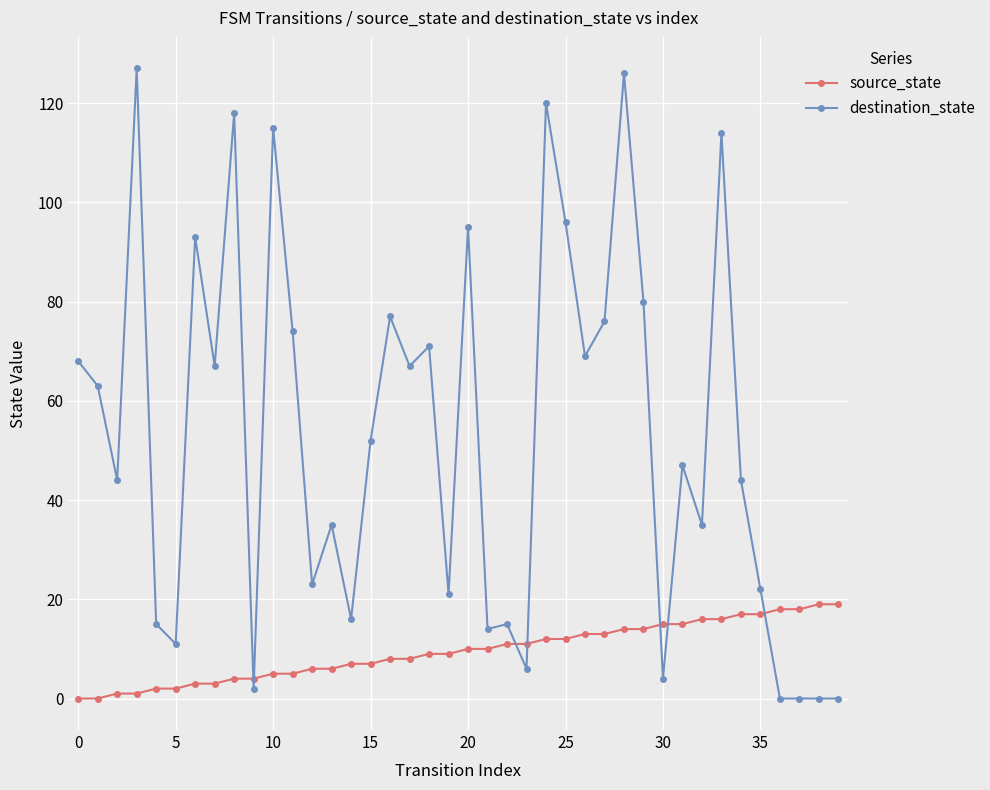

After their last crossing, which series has the higher values: source_state or destination_state?

source_state